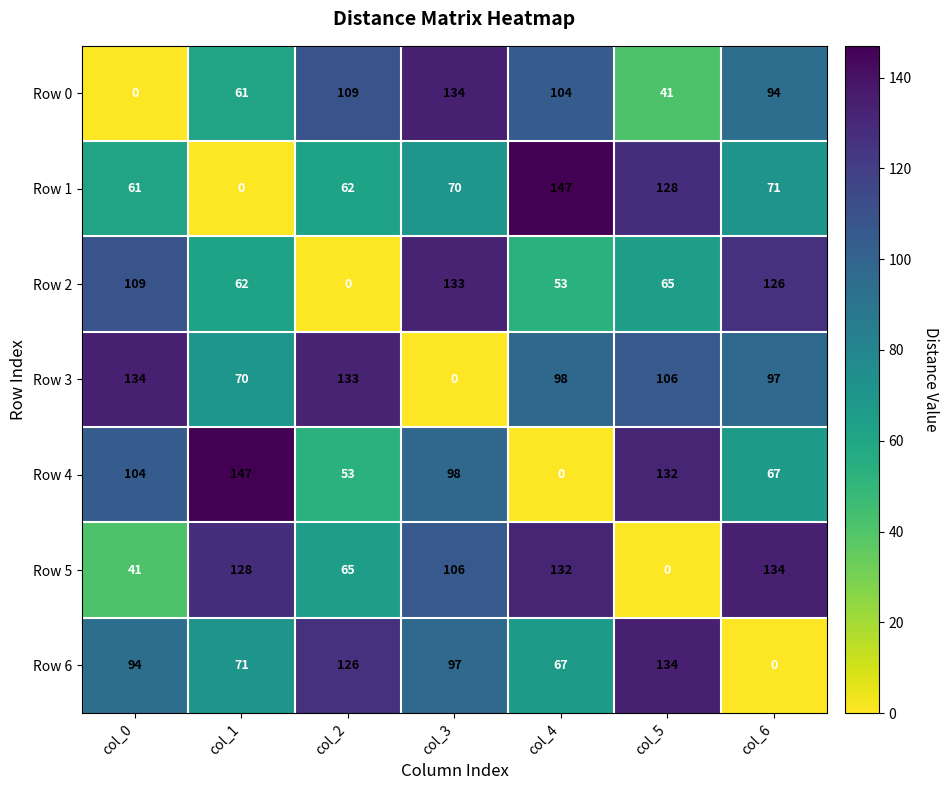

At which label does Row 5 reach its peak?

col_6